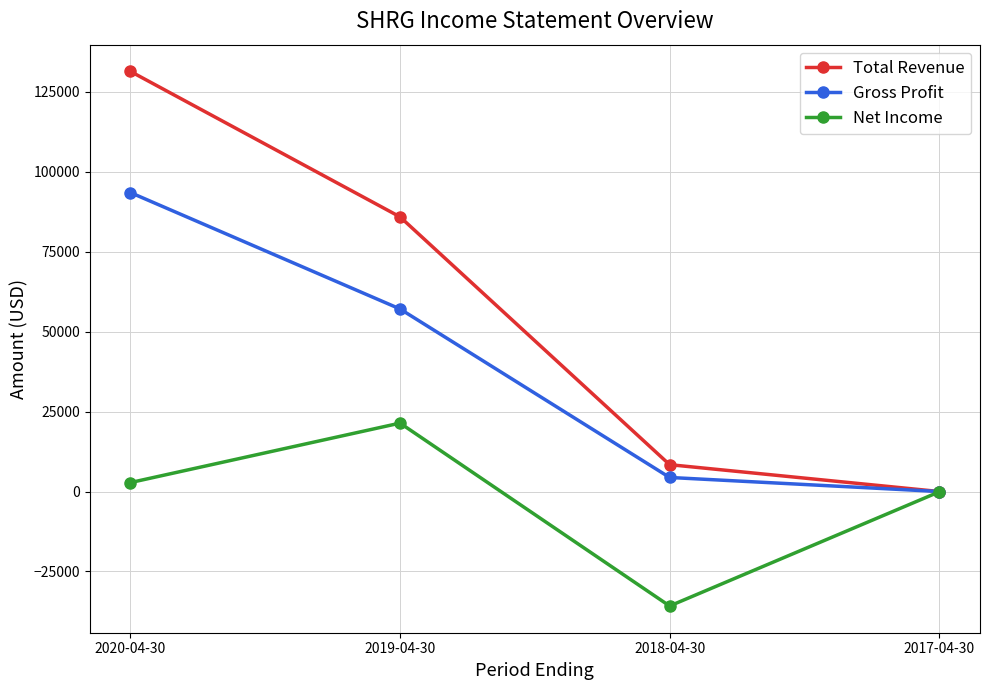

List the labels in order of Net Income value, largest first.

2019-04-30, 2020-04-30, 2017-04-30, 2018-04-30